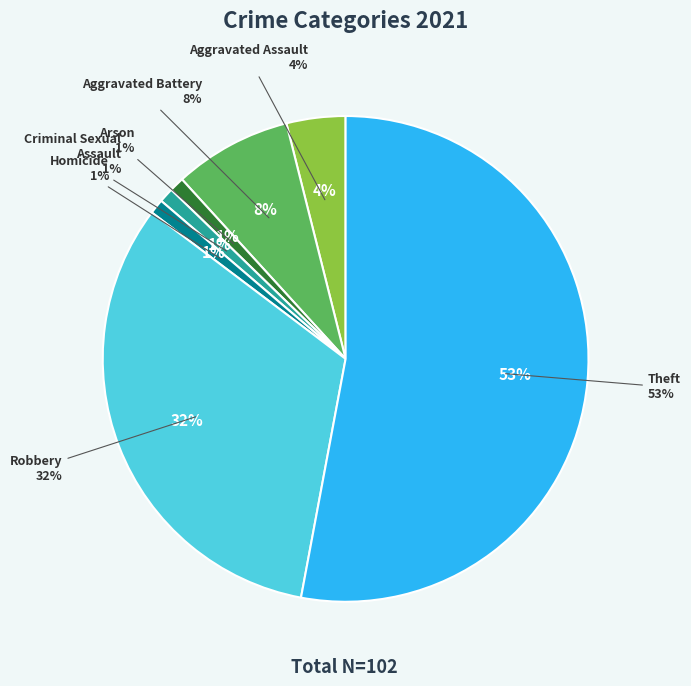

Which category has the biggest portion of the pie?

Theft